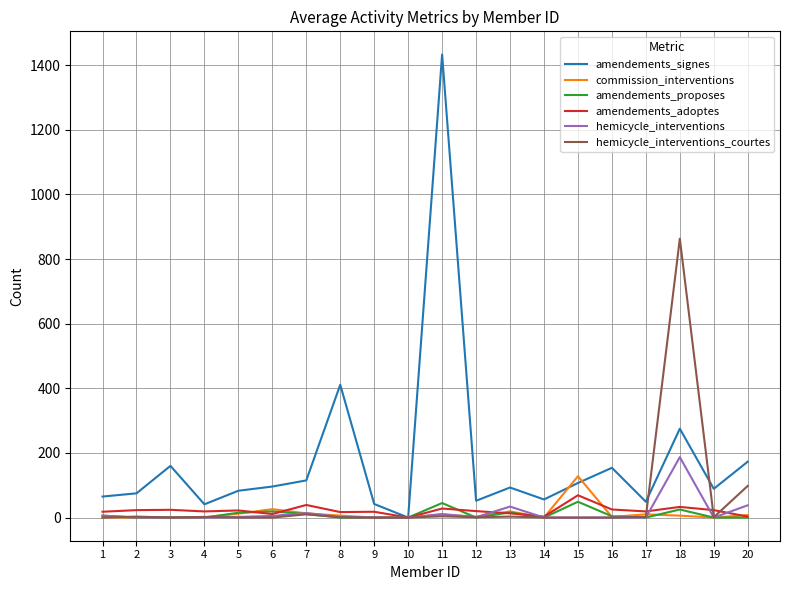

Which series has the widest spread of values?

amendements_signes